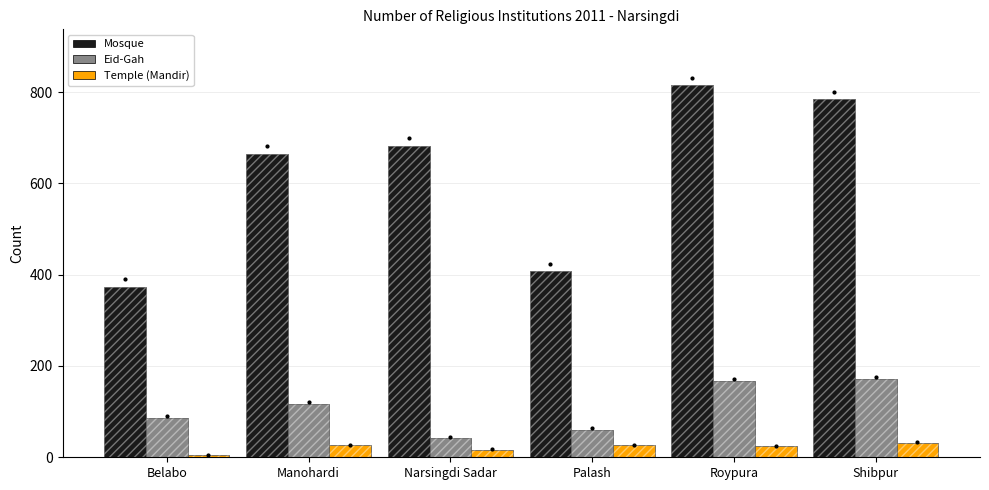

Is the value of Eid-Gah at Roypura greater than the value of Temple (Mandir) at Palash?

Yes